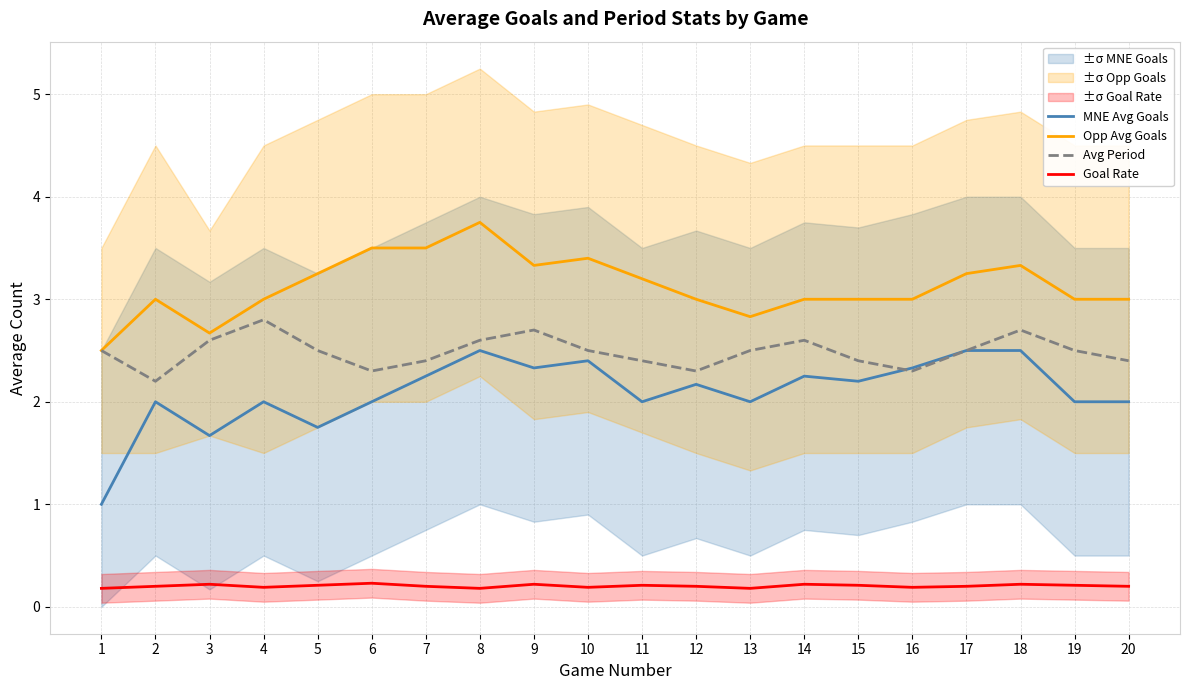

True or false: Avg Period and MNE Avg Goals intersect in this chart.

True